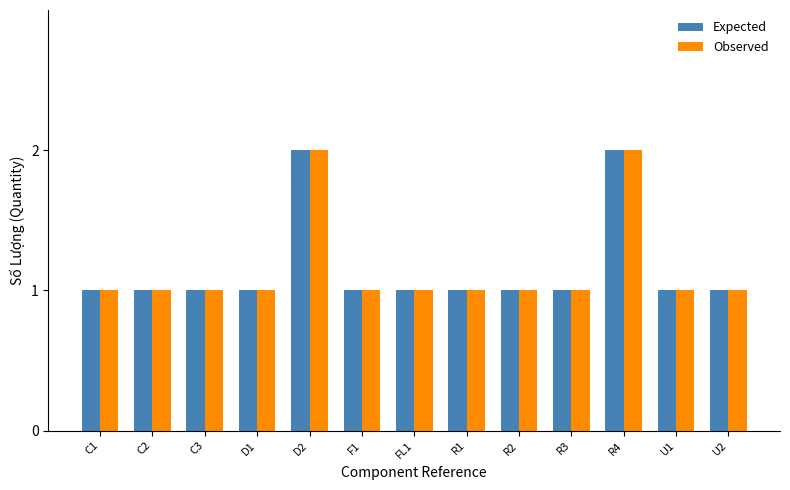

True or false: Observed has a value of 0 at U1.

False